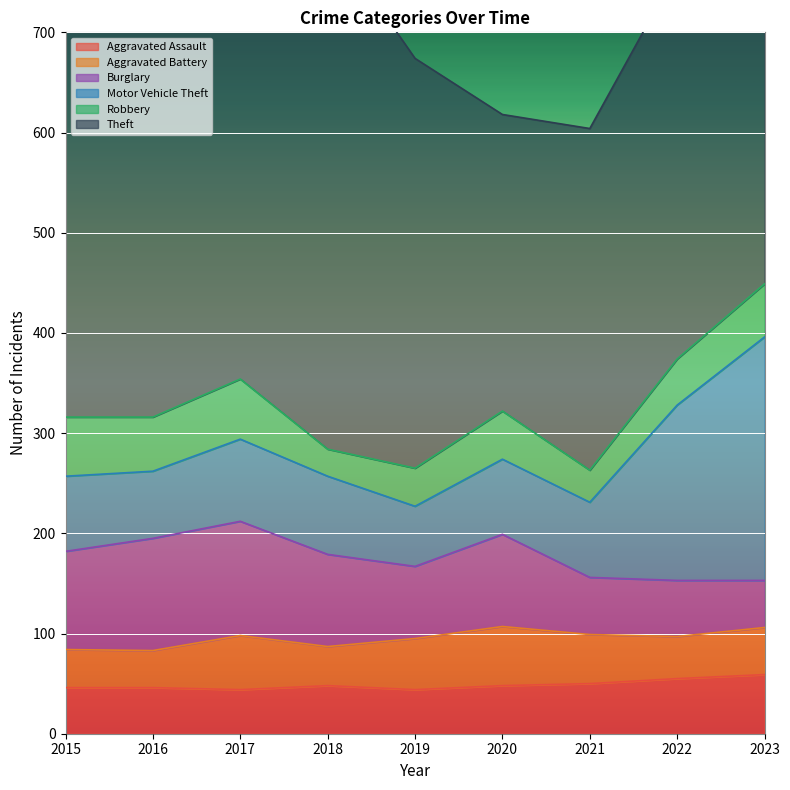

Between 2016 and 2018, which series saw the biggest shift?

Theft